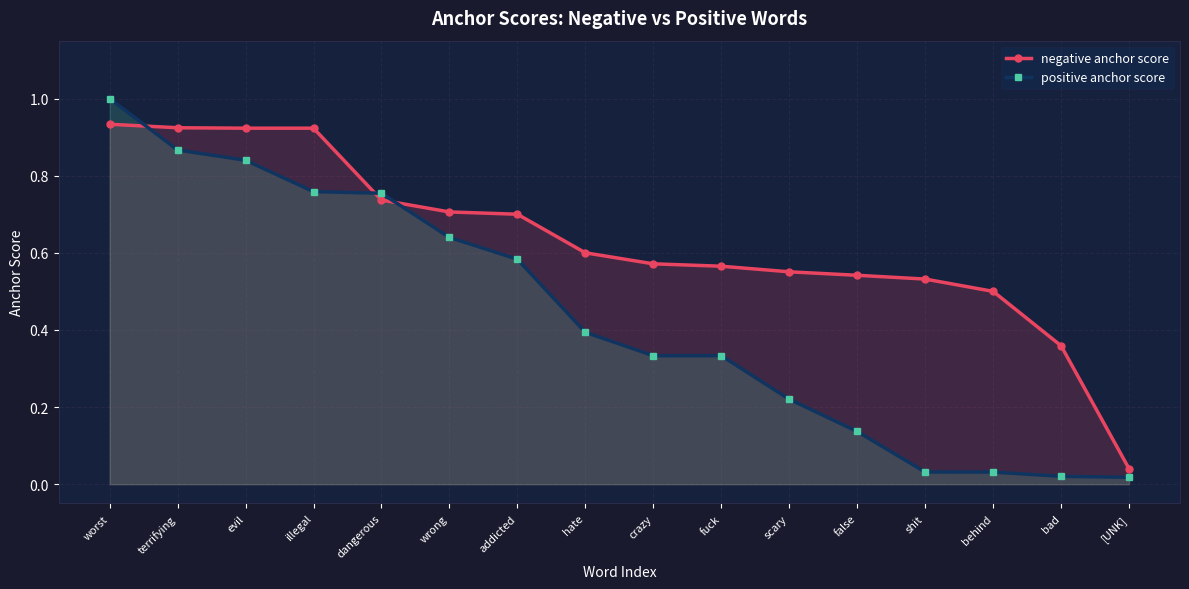

Where is positive anchor score nearest to the value 0?

[UNK]